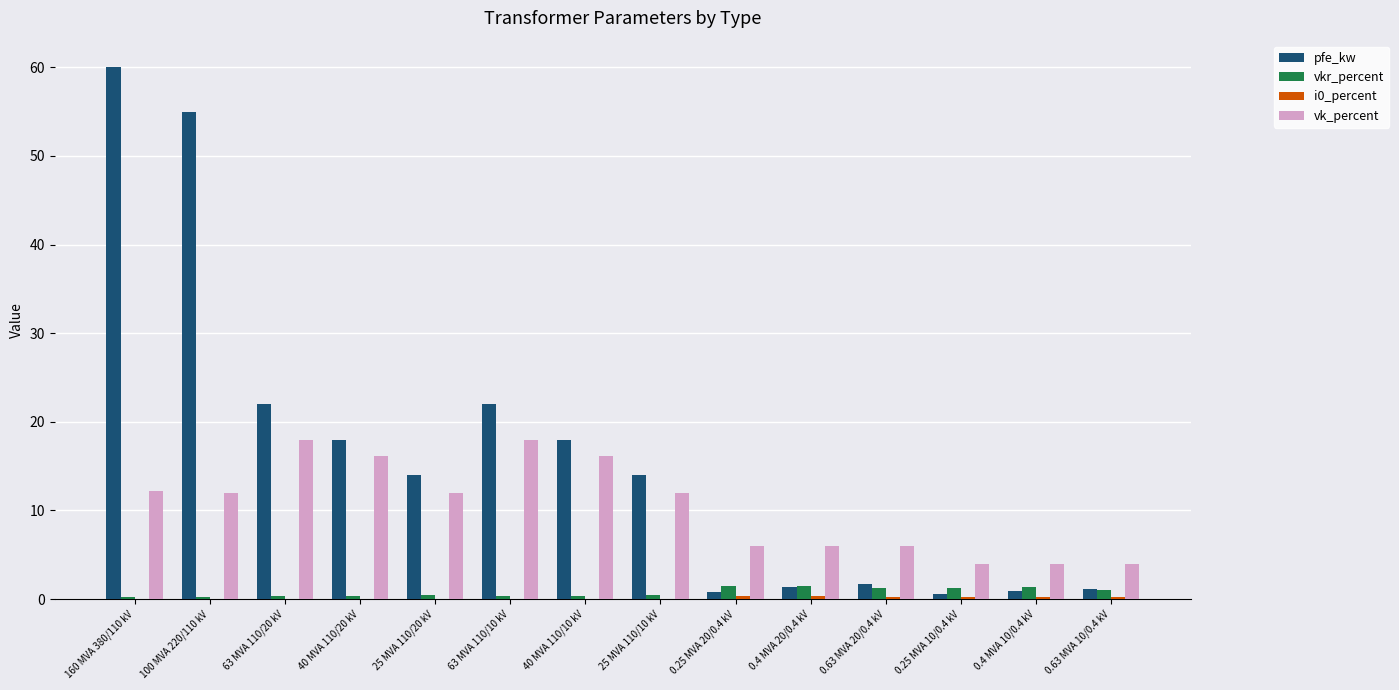

Is it true that vk_percent equals 6.7 at 40 MVA 110/20 kV?

False